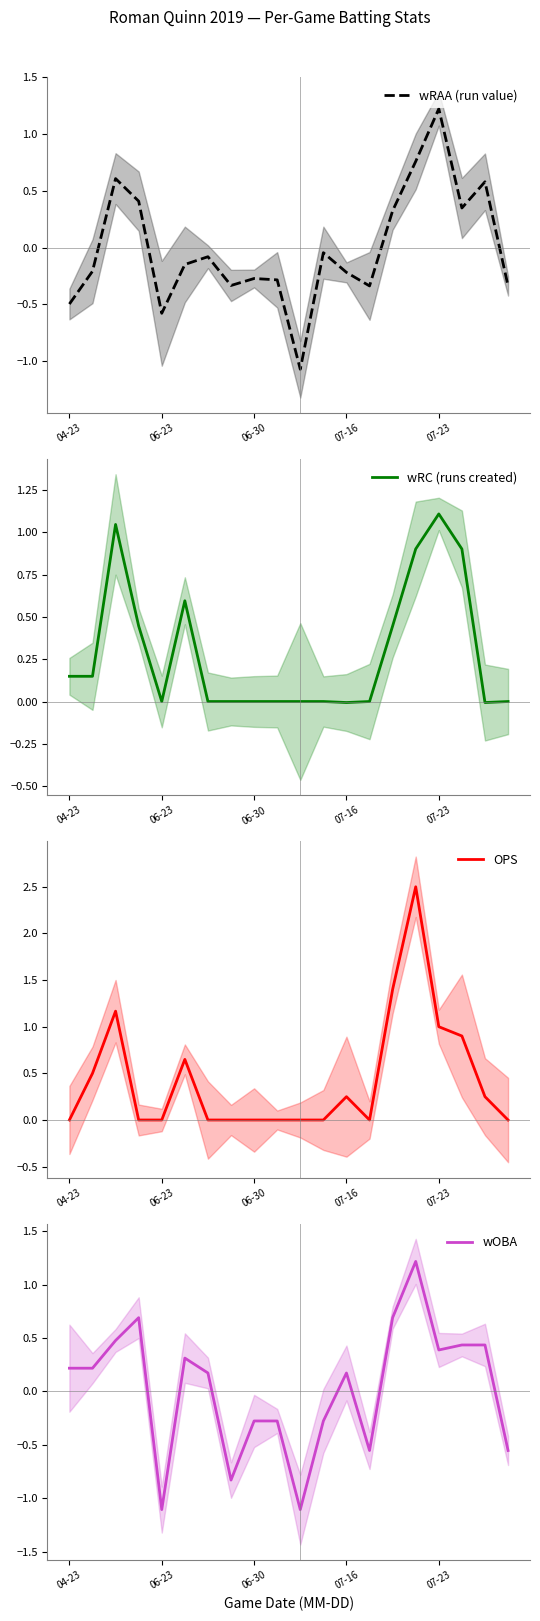

What is the label of the 11th point from the right?

9